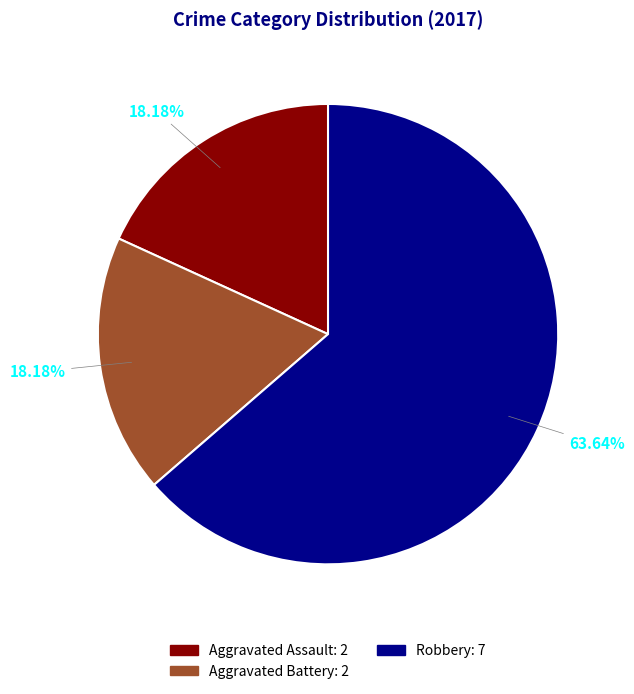

What portion of the pie excludes Aggravated Assault?

81.8%